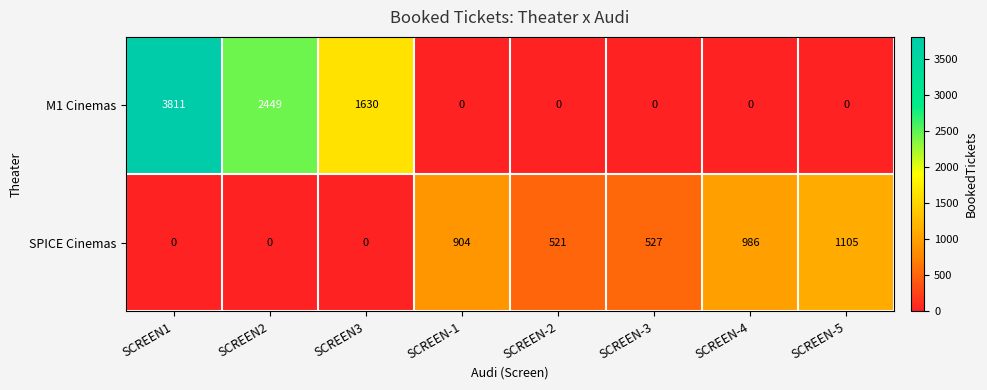

At which category is the sum across all series the highest?

SCREEN1